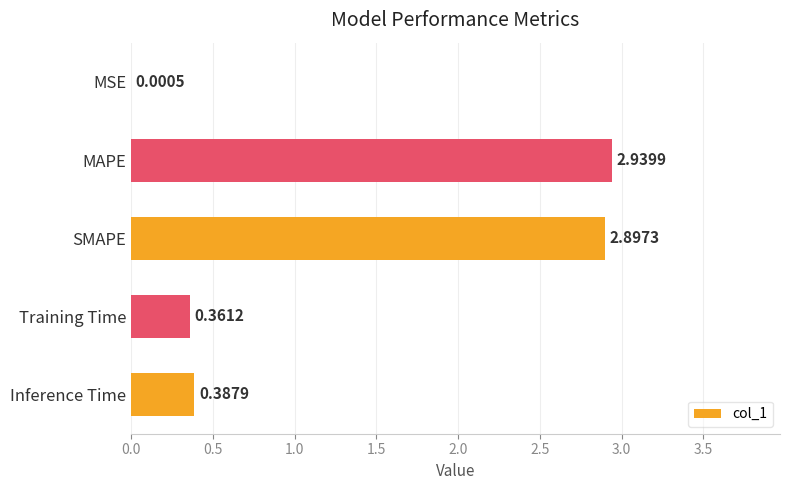

What is the sum of all values?

6.6